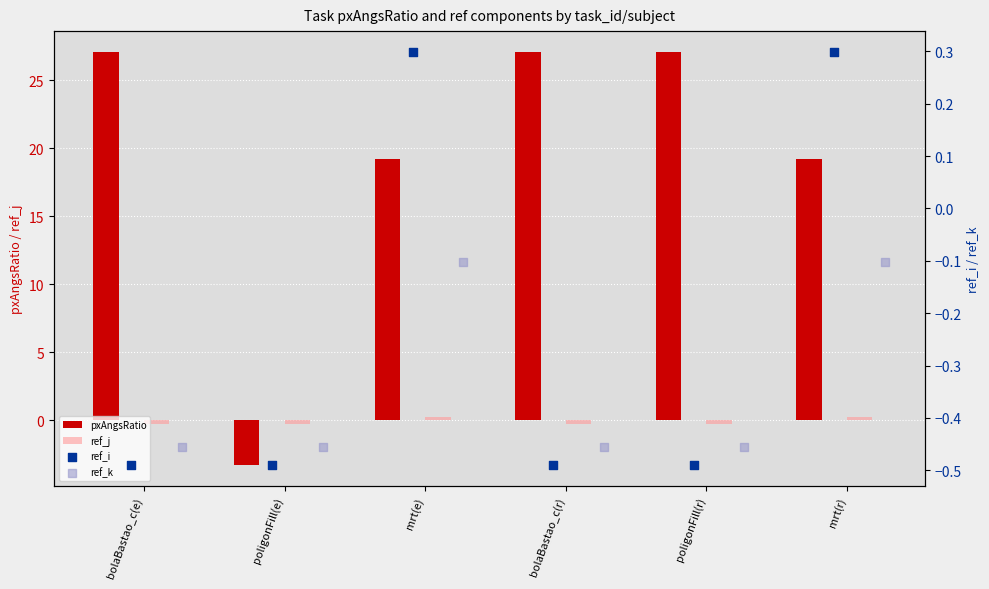

What are all the series names shown in the legend?

pxAngsRatio, ref_j, ref_i, ref_k